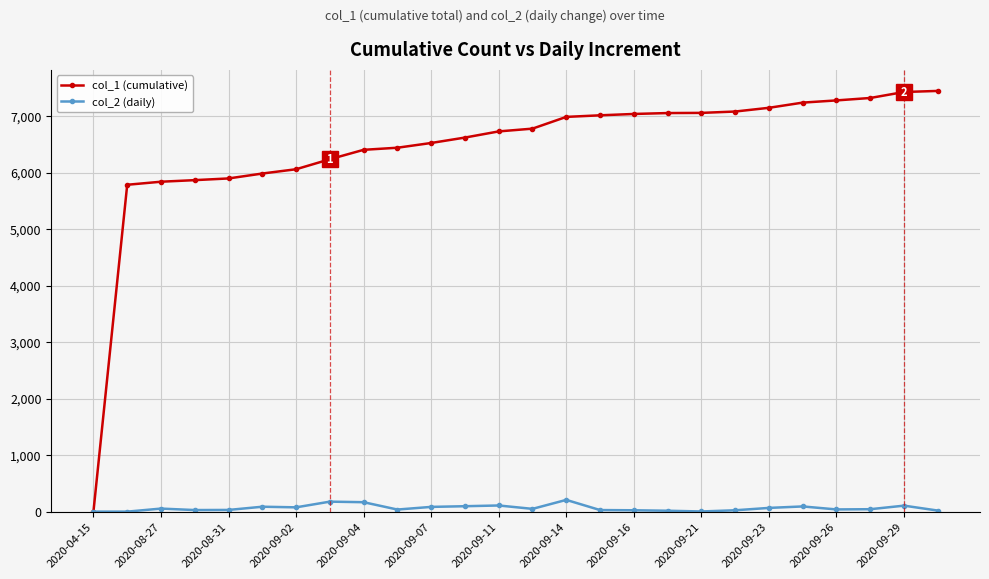

Which series has the largest range (max minus min)?

col_1 (cumulative)